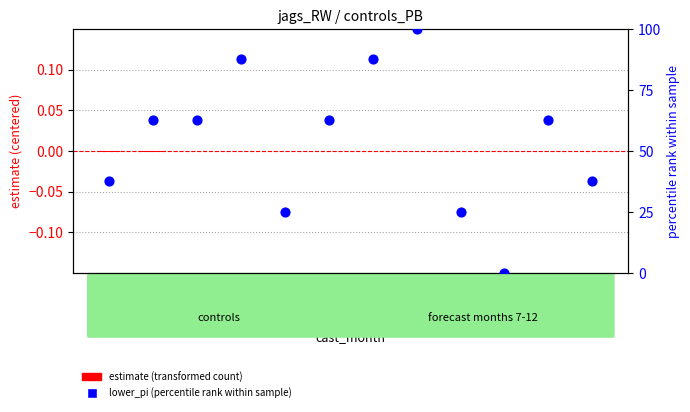

Is the value of estimate (centered) at Month 7 greater than the value of lower_pi (percentile) at Month 6?

No